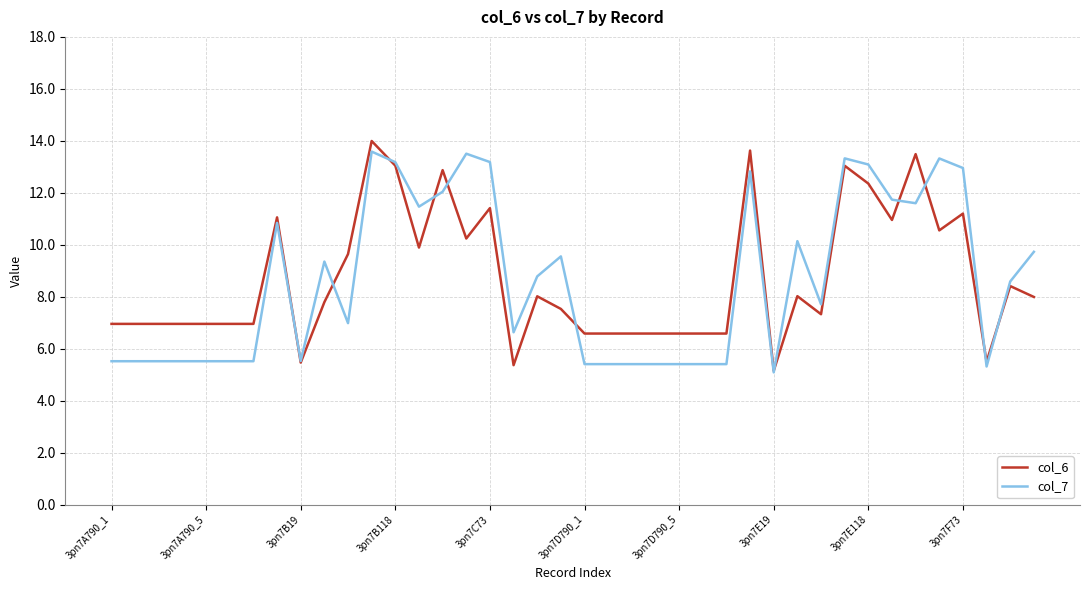

What is the greatest value displayed?

14.0